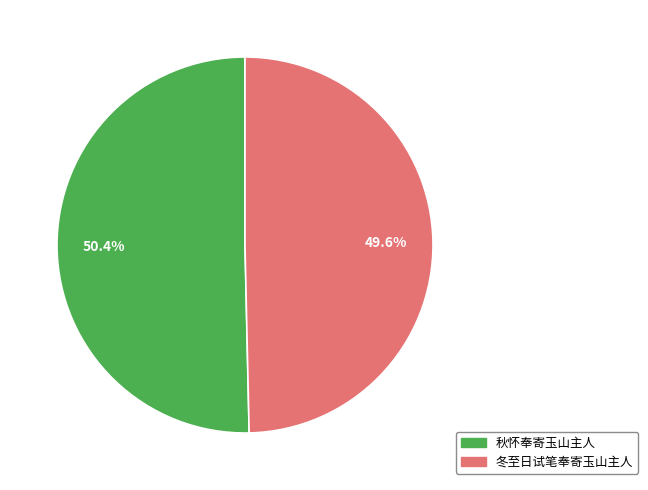

Do 秋怀奉寄玉山主人 and 冬至日试笔奉寄玉山主人 together represent more than half of the pie?

Yes